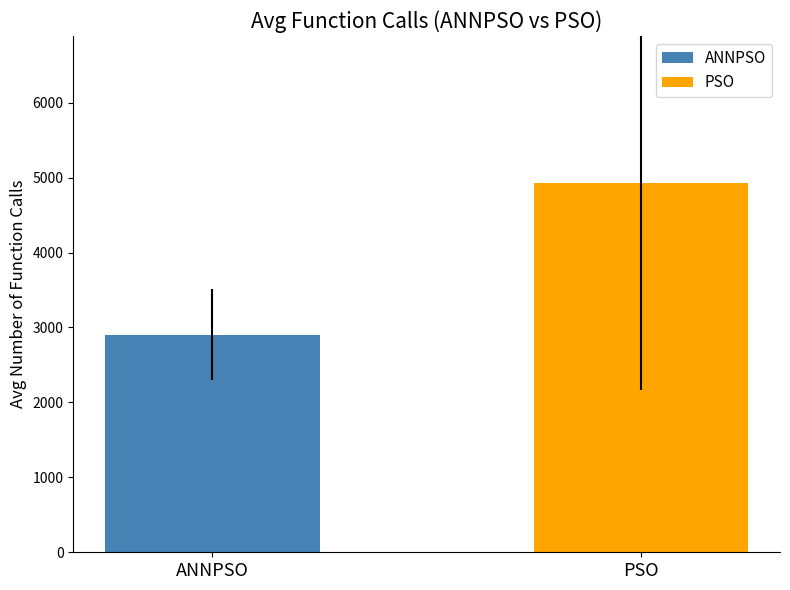

Does the chart contain any negative values?

No